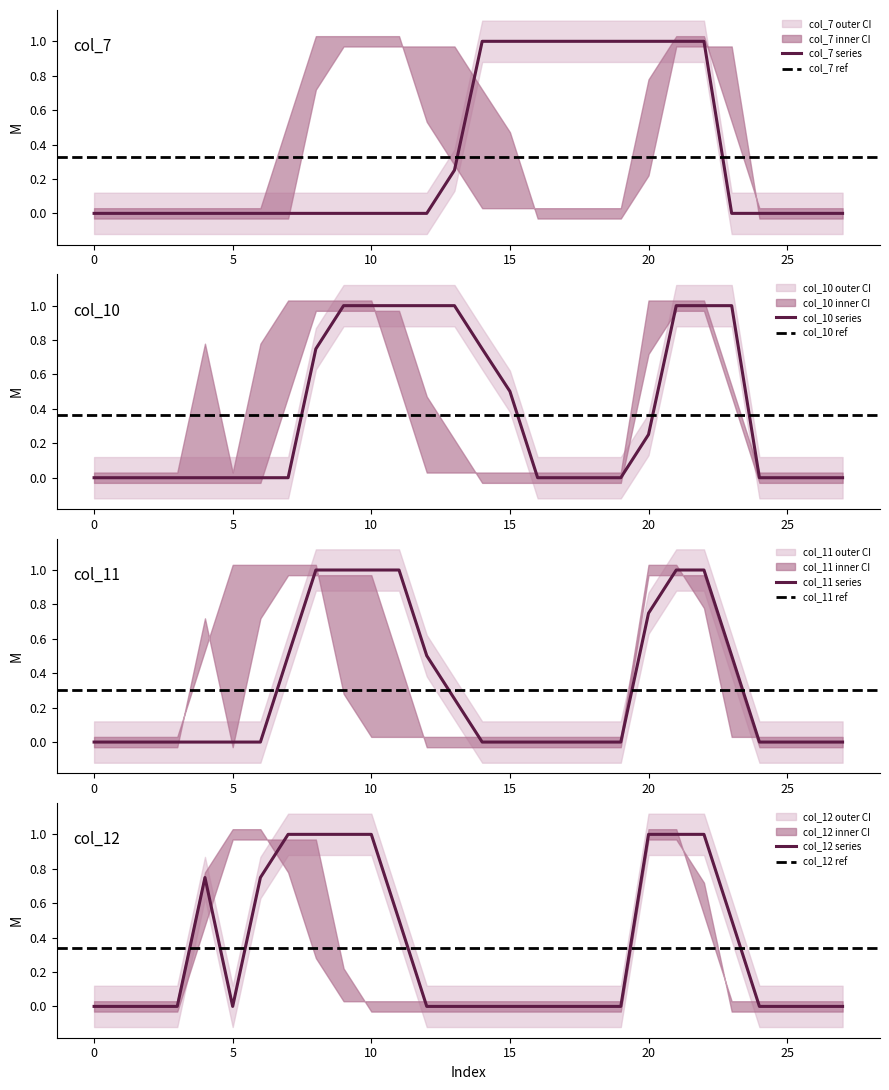

Is it true that col_7 equals 0.6 at 3?

False